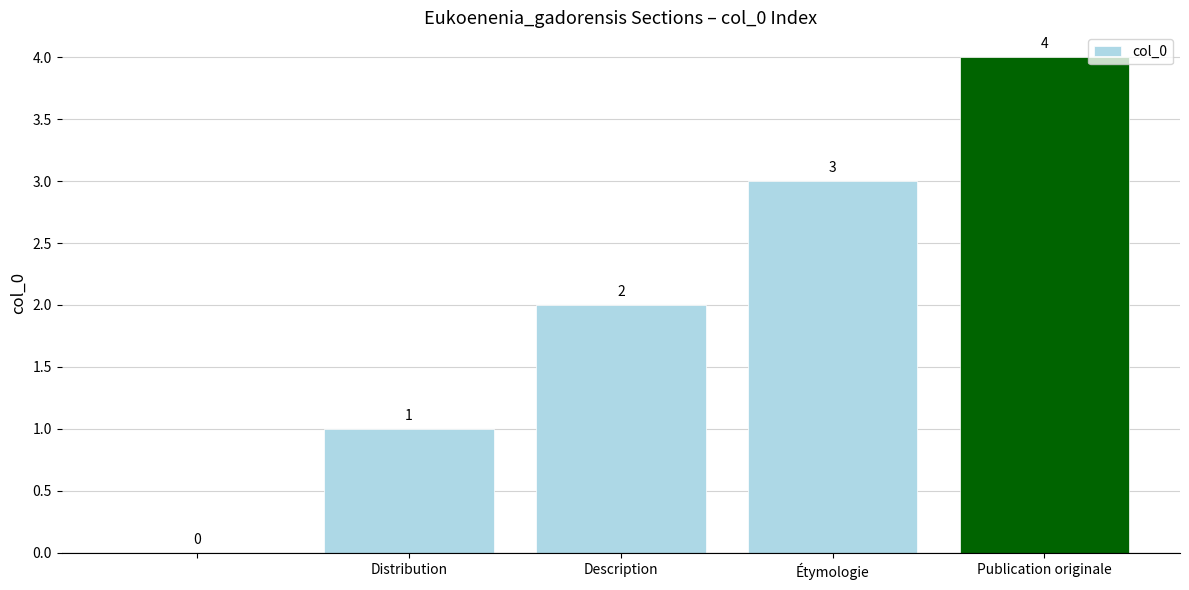

What is the average value?

2